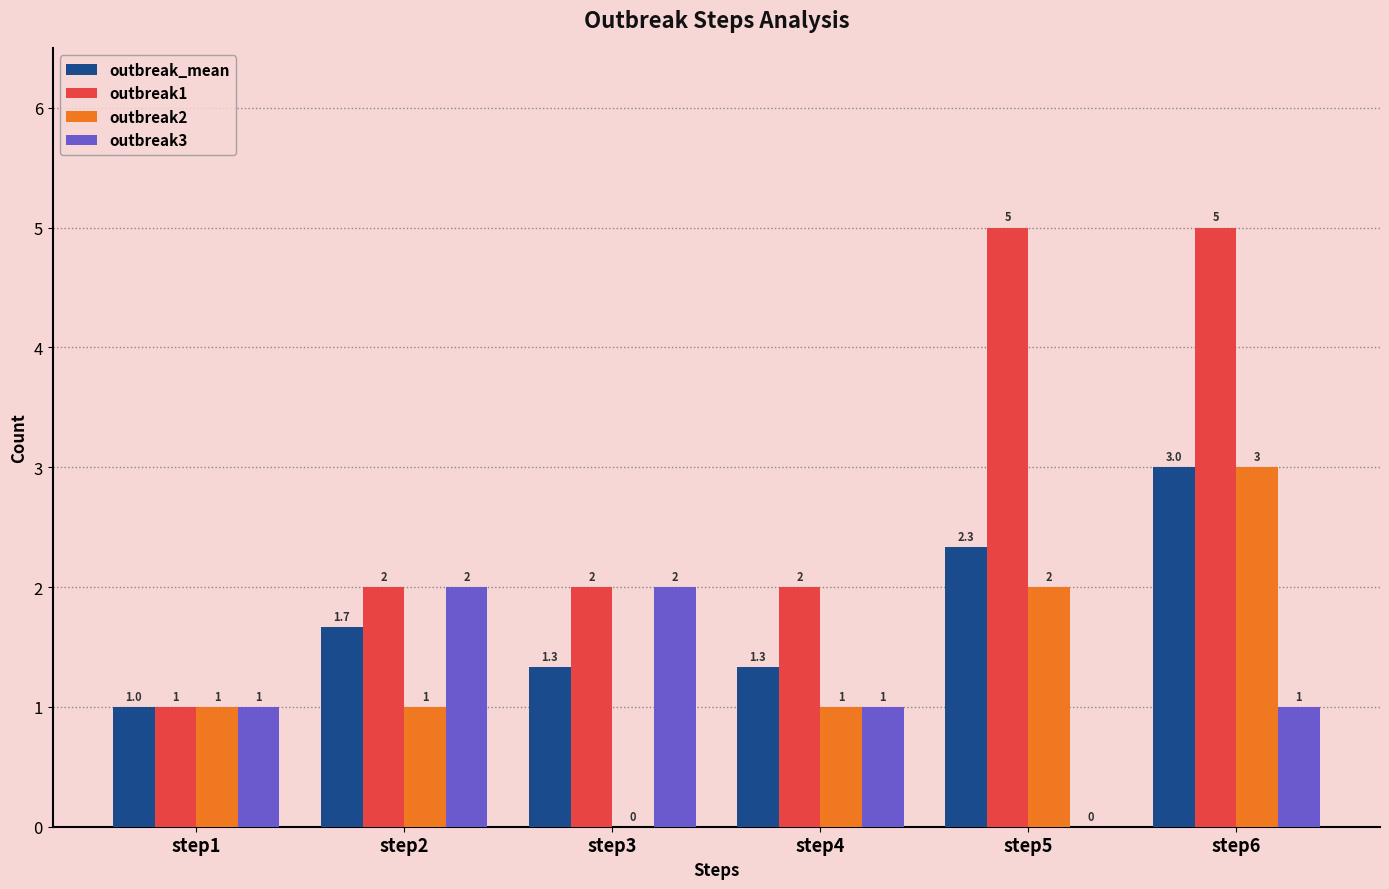

Does the chart contain stacked bars?

No